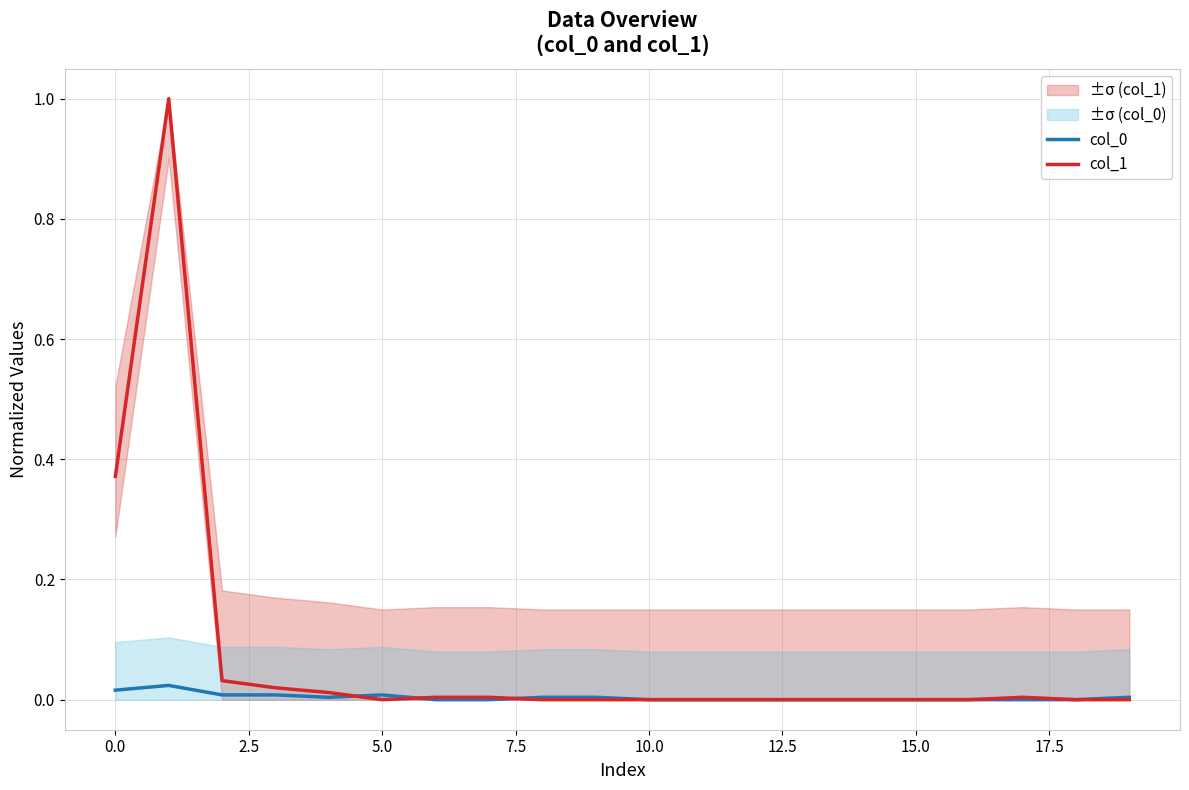

Is this an area chart (filled region under the line)?

No